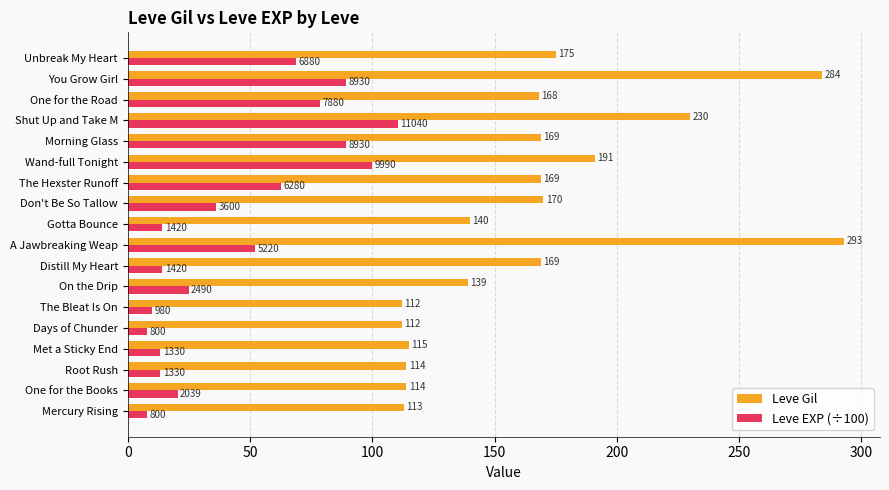

Rank the series by their maximum value, from lowest to highest.

Leve EXP (÷100), Leve Gil